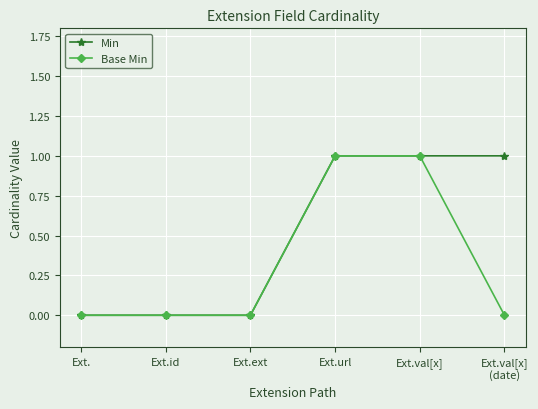

The value of Min at Ext.val[x] is 1. True or false?

True